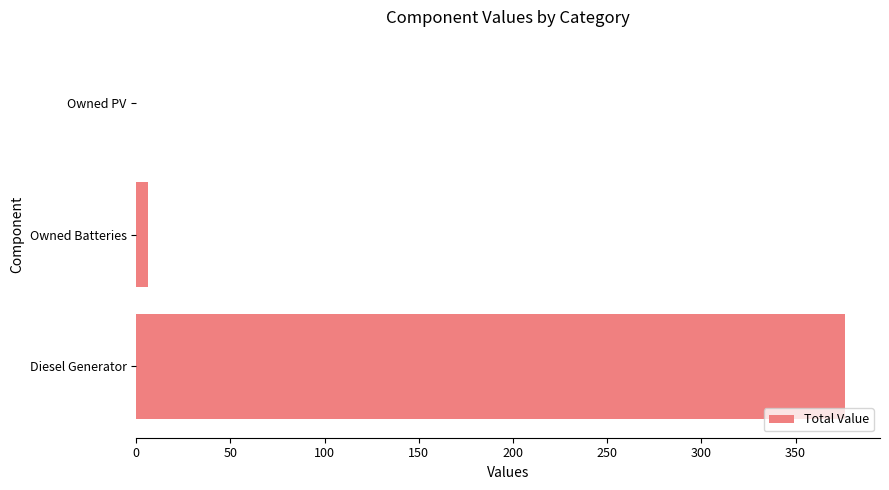

True or false: the data shows 376 at Diesel Generator.

True